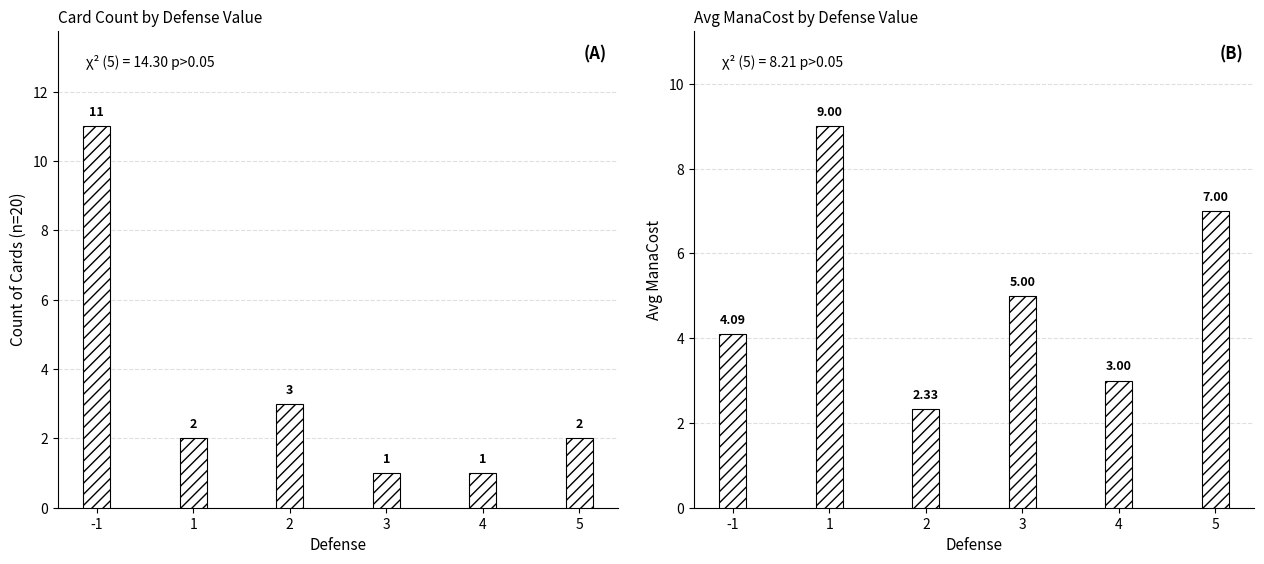

Are the bars horizontal?

No